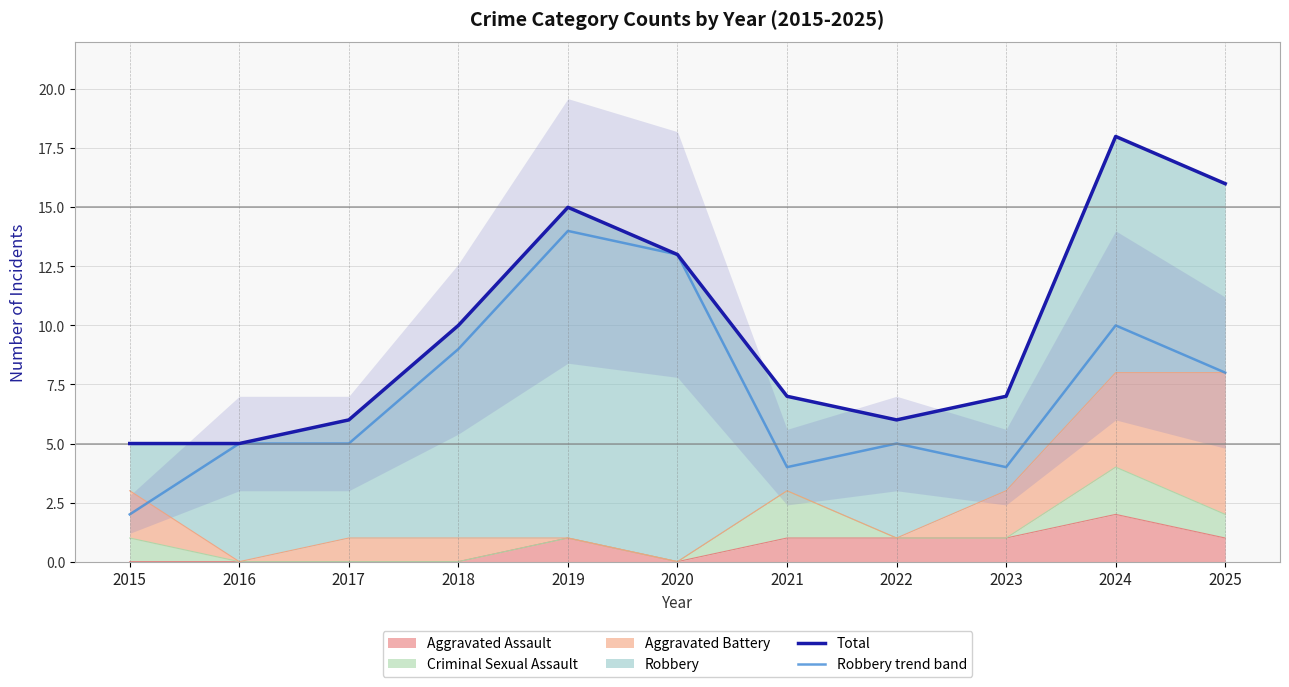

True or false: Robbery trend band and Total intersect in this chart.

False